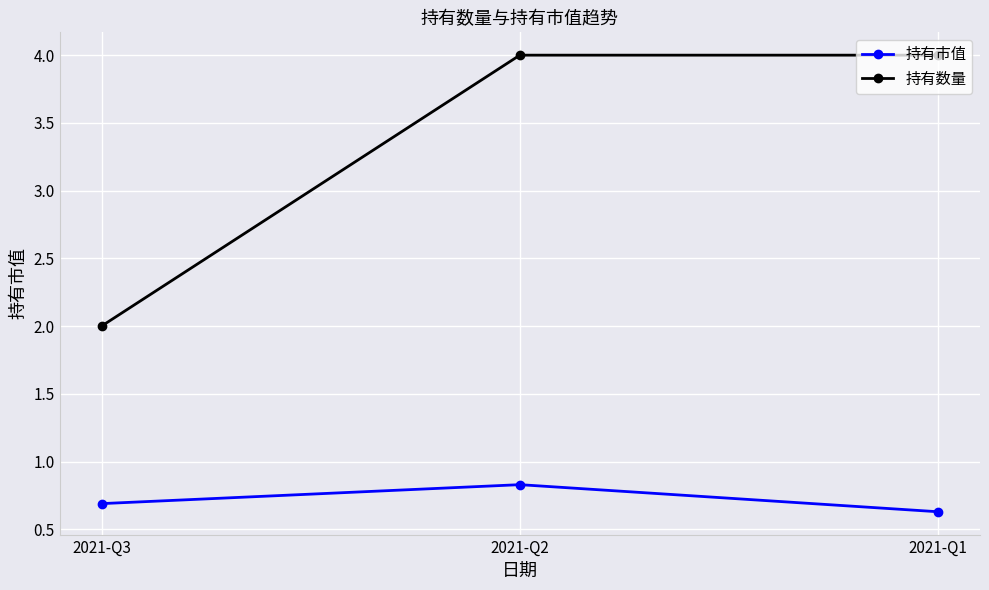

At which label does 持有数量 reach its minimum?

2021-Q3